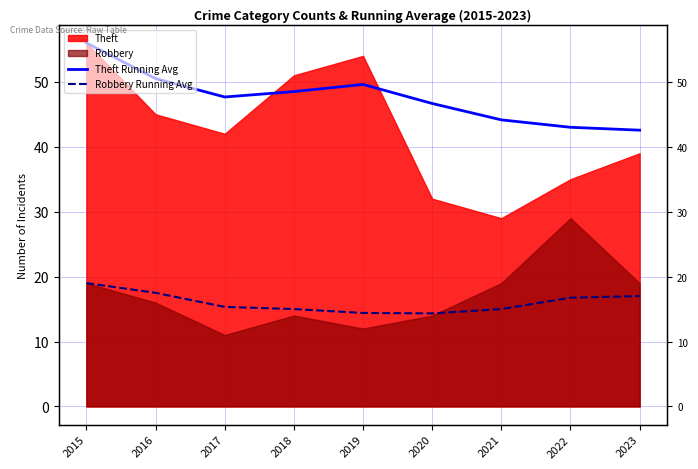

At which category is the sum across all series the highest?

2015